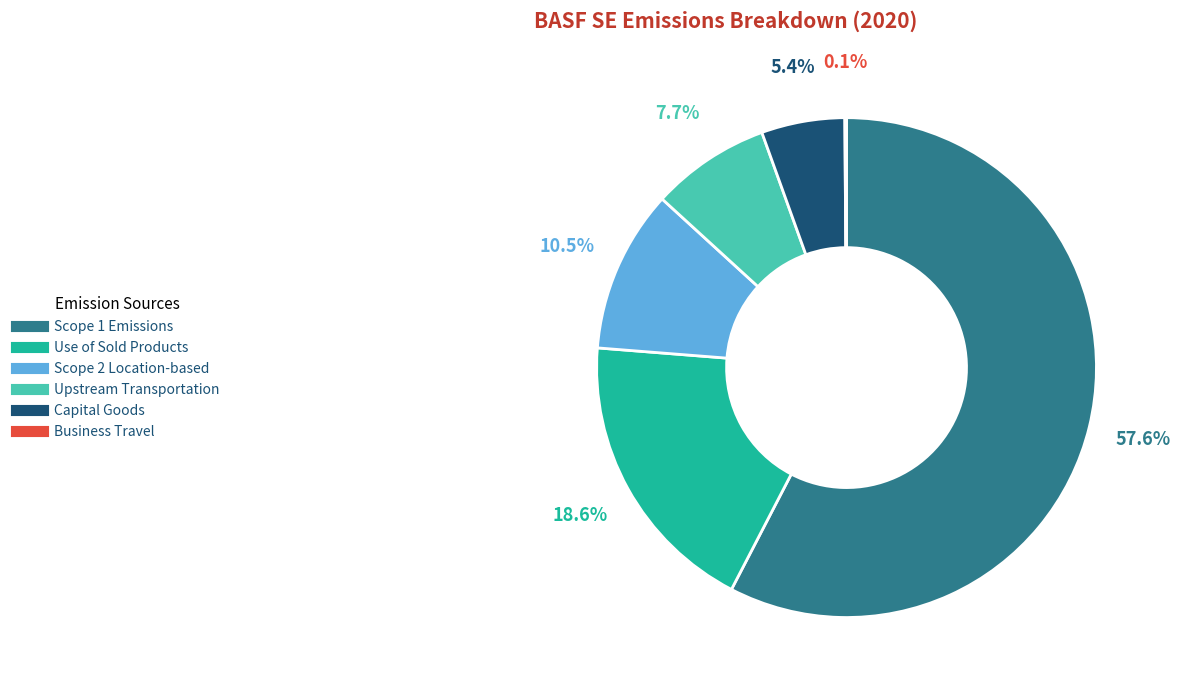

To the nearest percent, what is the difference between the largest and smallest slice percentages?

58%